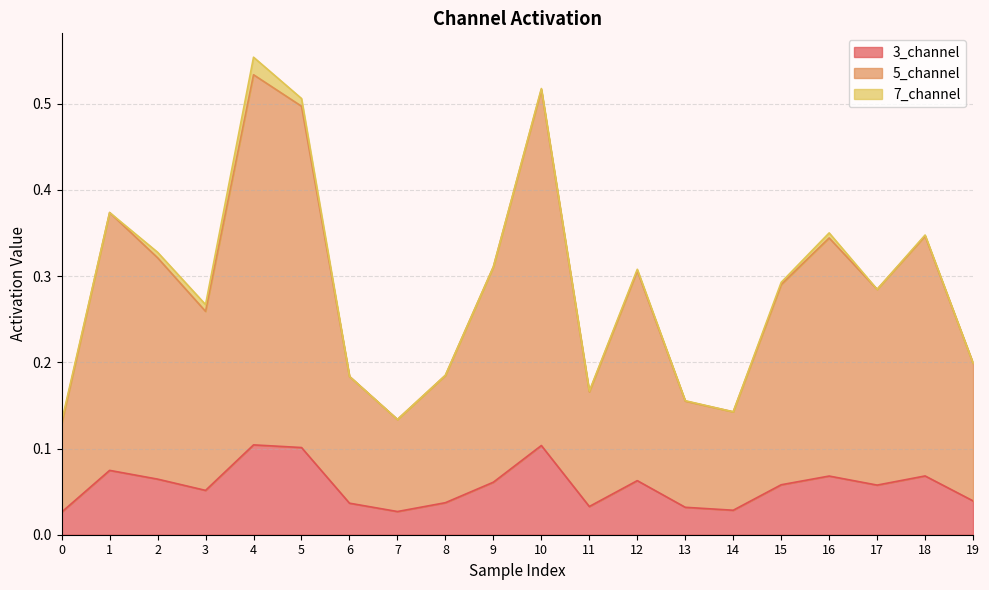

True or false: 5_channel has a value of 0.1 at 16.

False